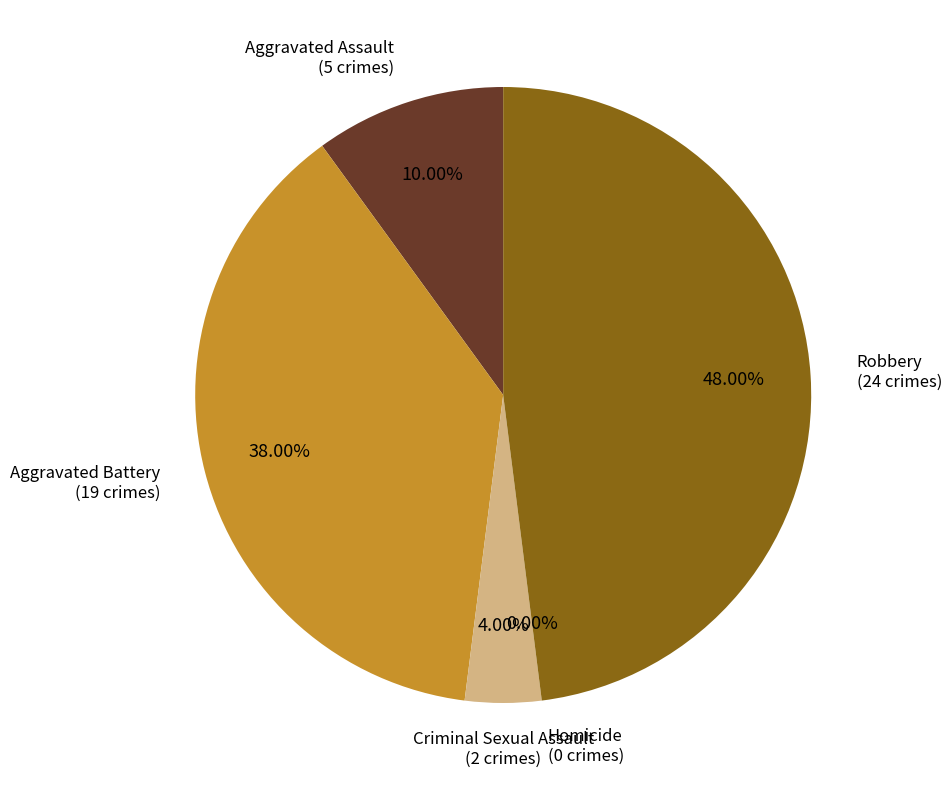

To the nearest percent, what is the difference between the Aggravated Battery and Aggravated Assault slice percentages?

28%